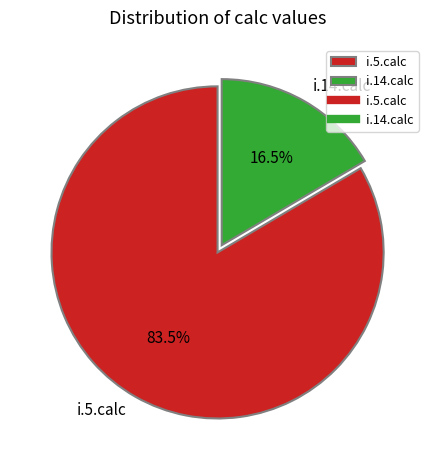

Which slice represents more than half of the pie?

i.5.calc